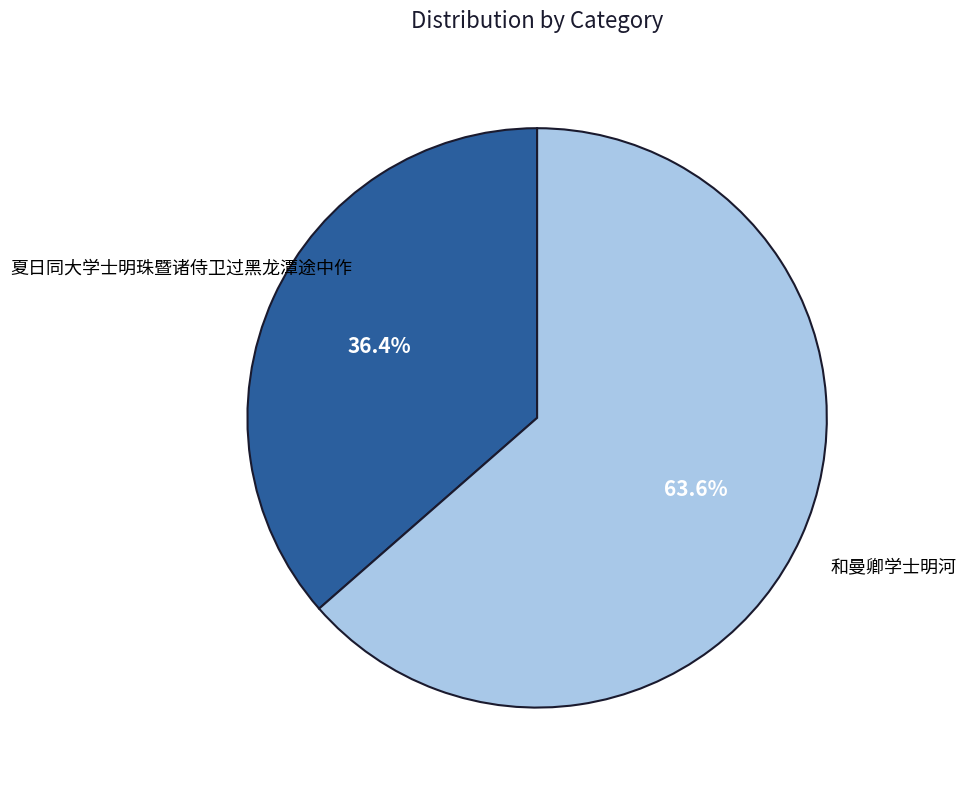

How many segments does this pie chart have?

2